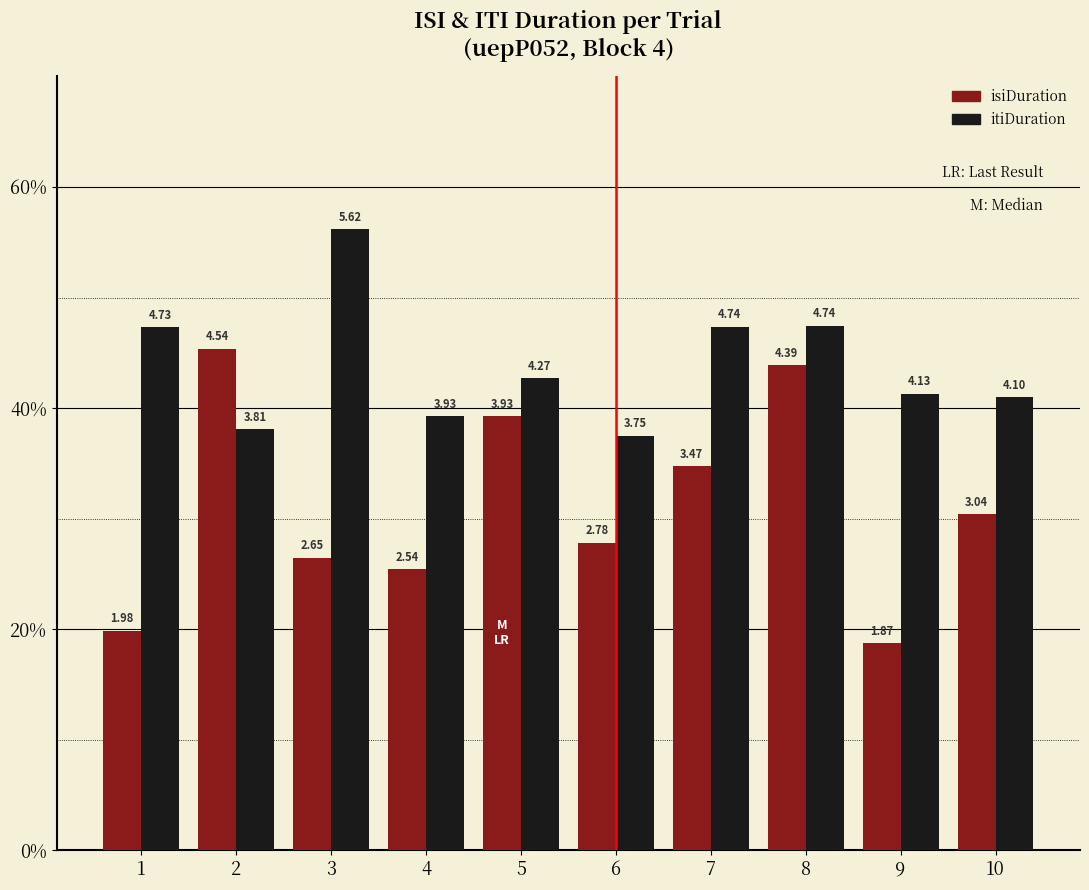

Are the bars grouped side by side (vs. stacked)?

Yes